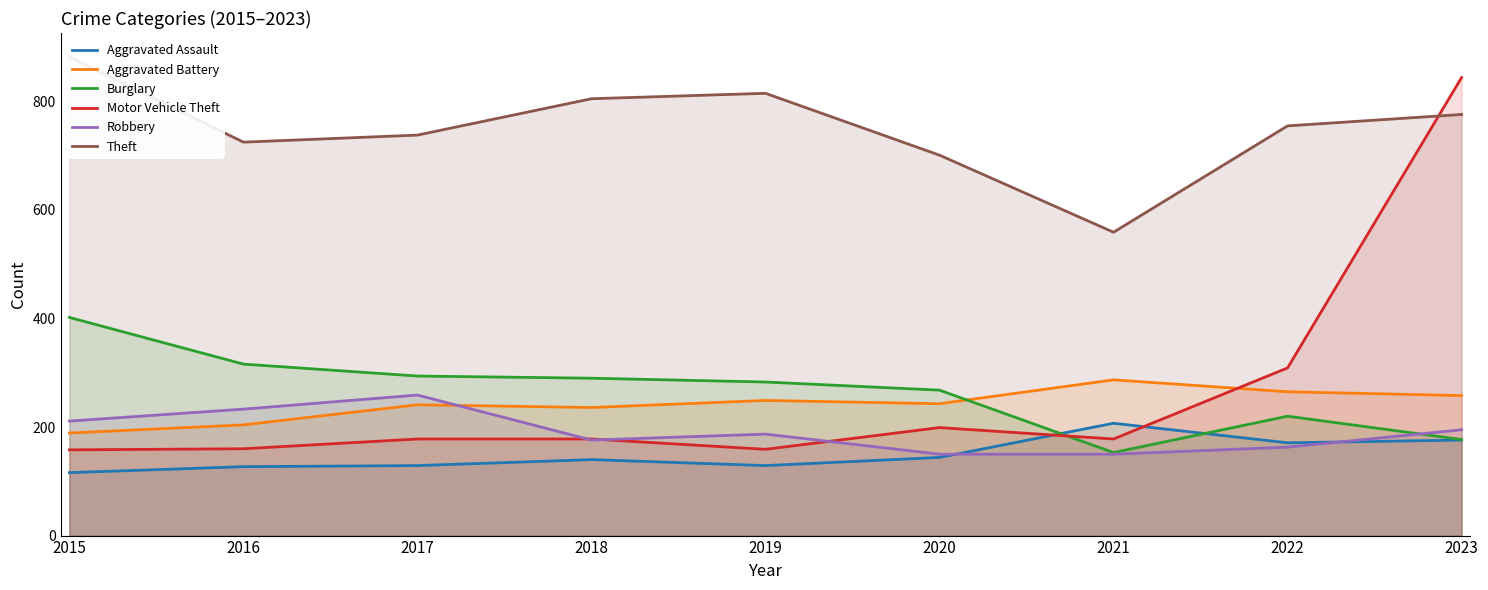

How many interior local peaks does the Theft series have?

1